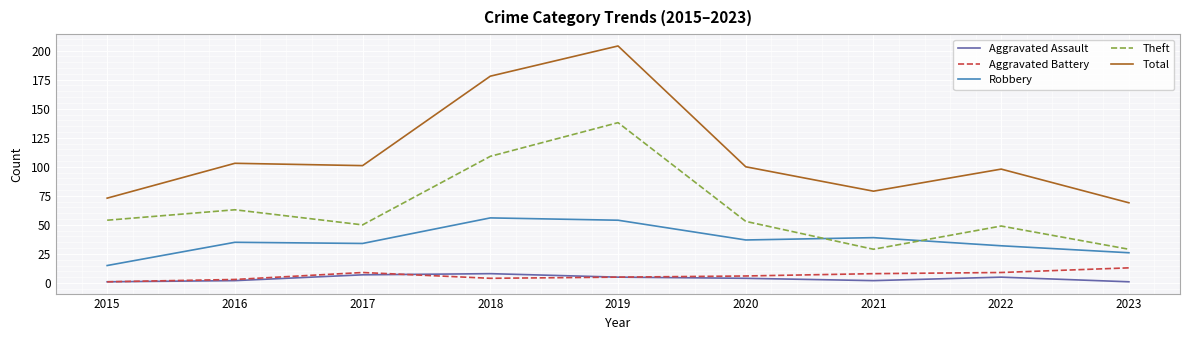

Which series has the largest range (max minus min)?

Total